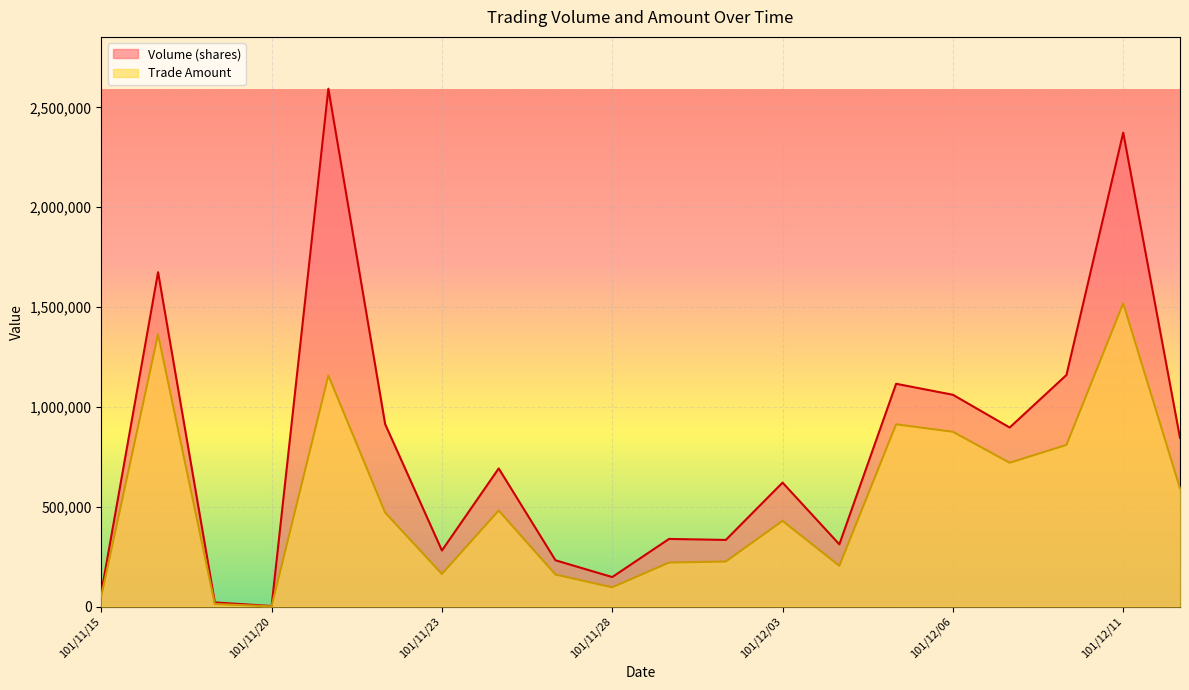

Reading left to right, transcribe all the data shown in this chart.

Volume (shares): 101/11/15=70000	101/11/16=1675000	101/11/19=21000	101/11/20=3000	101/11/21=2594000	101/11/22=914000	101/11/23=281000	101/11/26=692000	101/11/27=232000	101/11/28=148000	101/11/29=339000	101/11/30=334000	101/12/03=621000	101/12/04=312000	101/12/05=1116000	101/12/06=1061000	101/12/07=897000	101/12/10=1160000	101/12/11=2374000	101/12/12=845000
Trade Amount: 101/11/15=51800	101/11/16=1363820	101/11/19=13040	101/11/20=1380	101/11/21=1157700	101/11/22=471040	101/11/23=163320	101/11/26=481360	101/11/27=160500	101/11/28=96580	101/11/29=220490	101/11/30=225850	101/12/03=429390	101/12/04=204260	101/12/05=913050	101/12/06=875620	101/12/07=720400	101/12/10=809750	101/12/11=1519000	101/12/12=592710